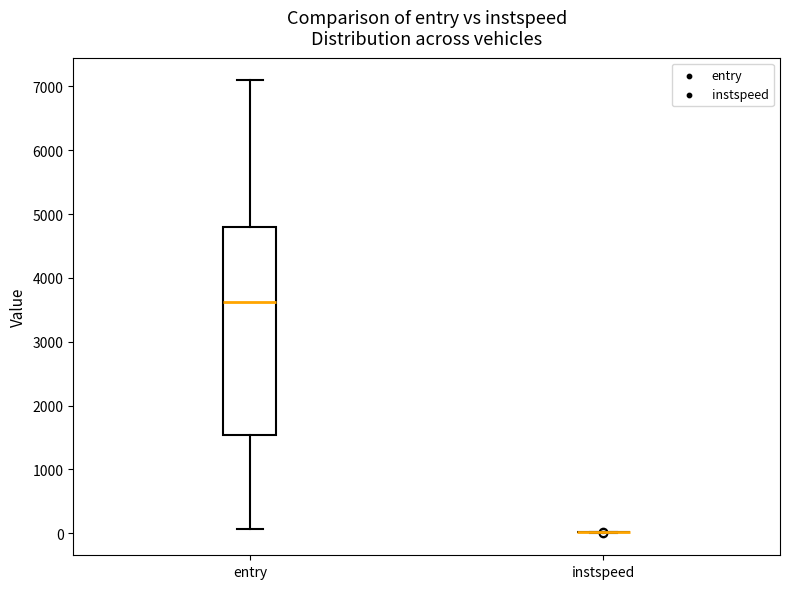

Reading left to right, read every box against the y-axis: the position of its median line, the range the box covers, and the ends of its whiskers. The values are not printed on the chart, so give them approximately, as read against the axis.

entry: median 3600, box 1500 to 4800, whiskers 100 to 7100
instspeed: box collapsed to a line at 0, whiskers 0 to 0